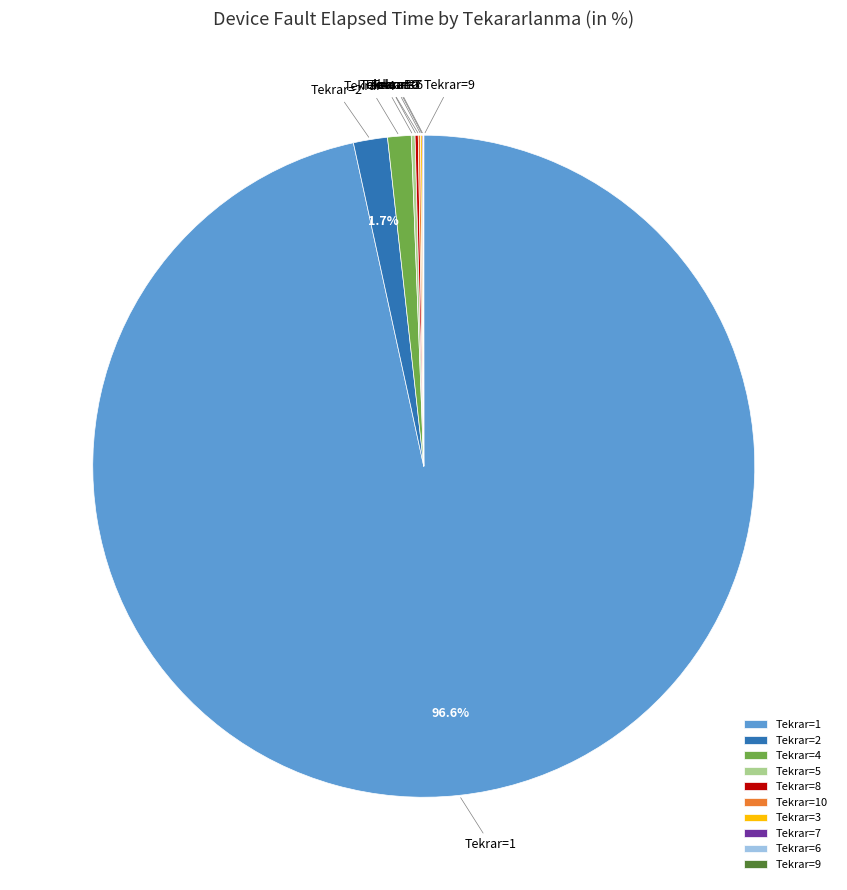

Which category has the biggest portion of the pie?

Tekrar=1